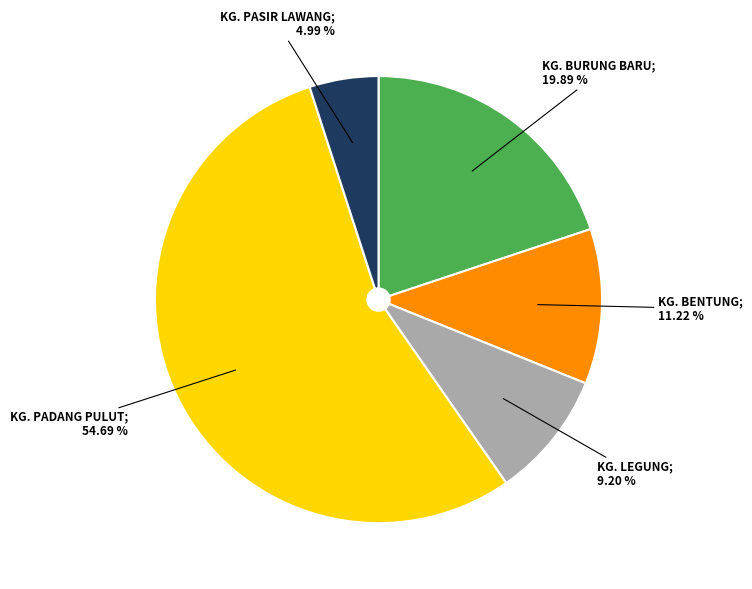

Is there any slice that represents more than half of the pie?

Yes